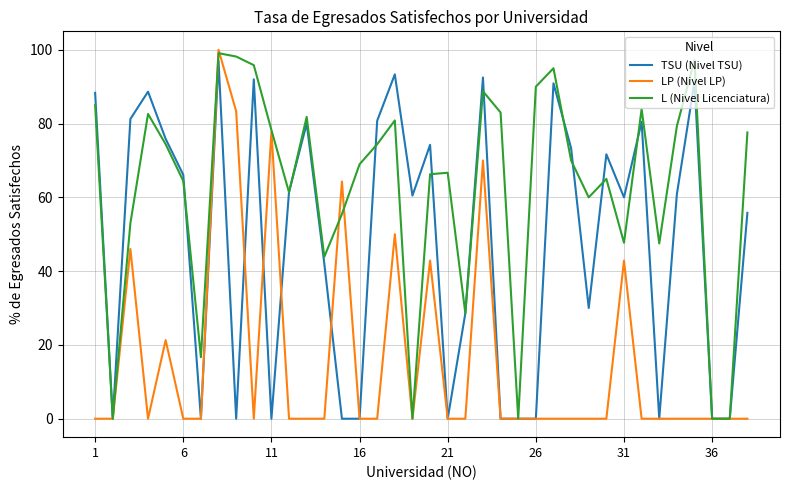

Which series has the largest total across all categories?

L (Nivel Licenciatura)